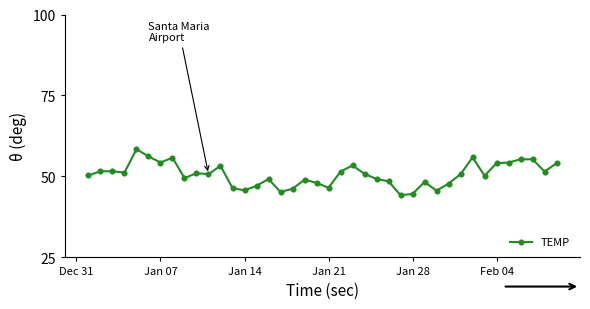

What is the value of the 31st point from the left?

47.8